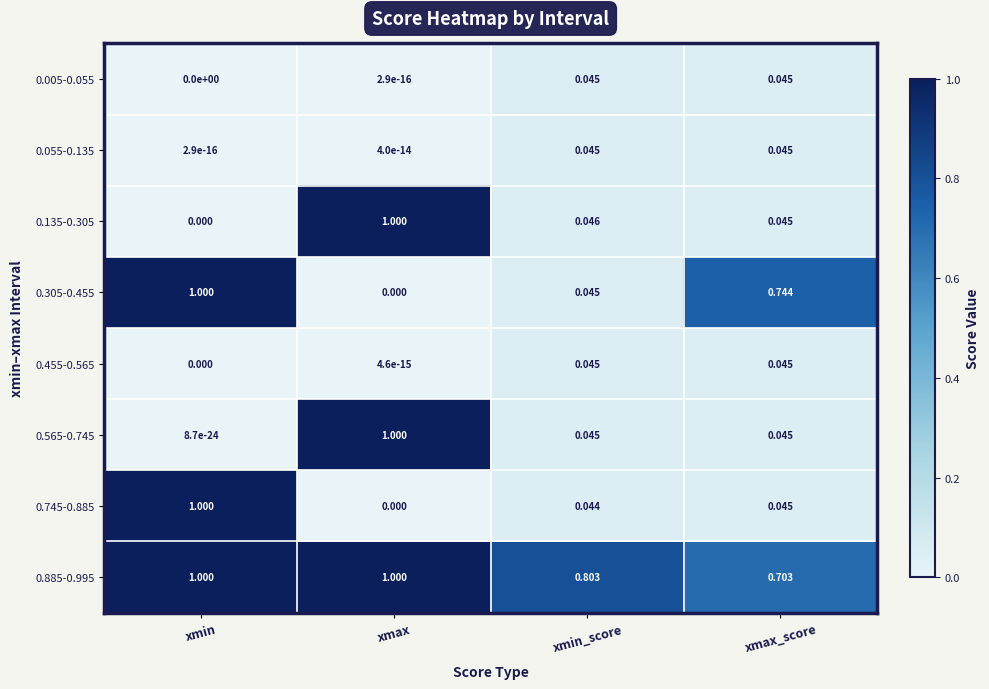

Where is 0.135-0.305 nearest to the value 0?

xmin